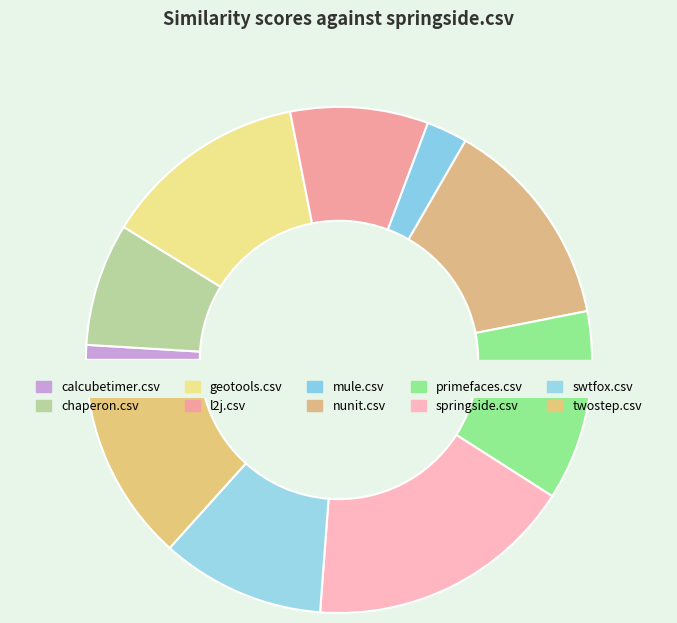

To the nearest percent, what is the average slice percentage?

10%